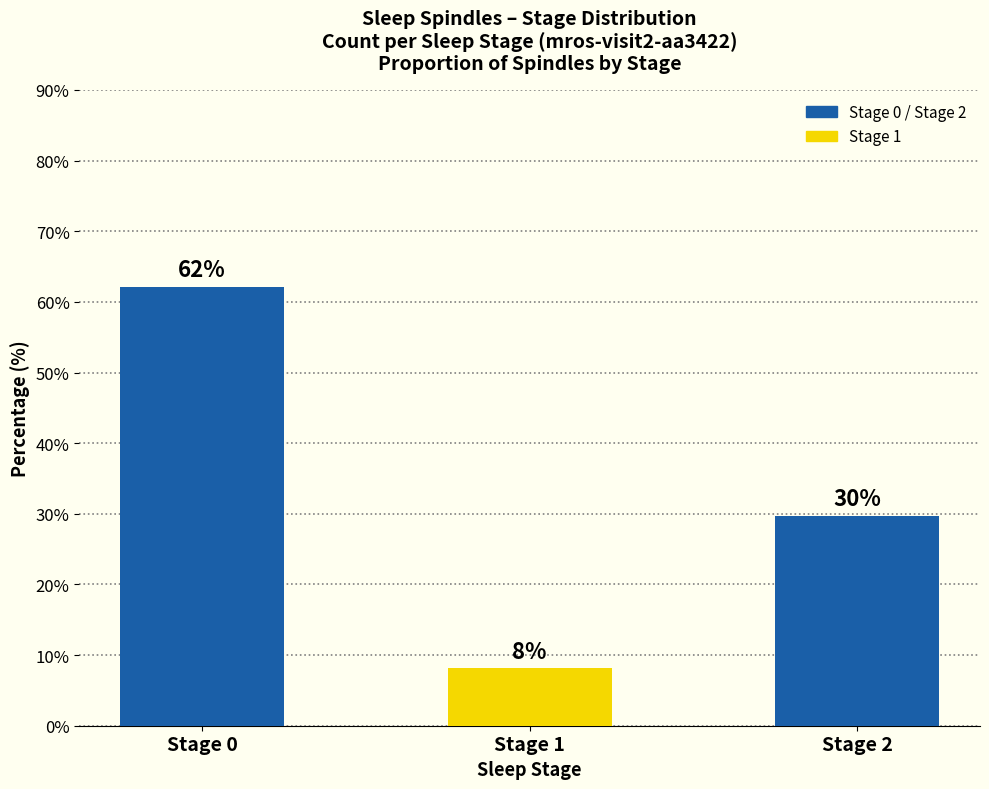

Read the value at Stage 1.

8.1